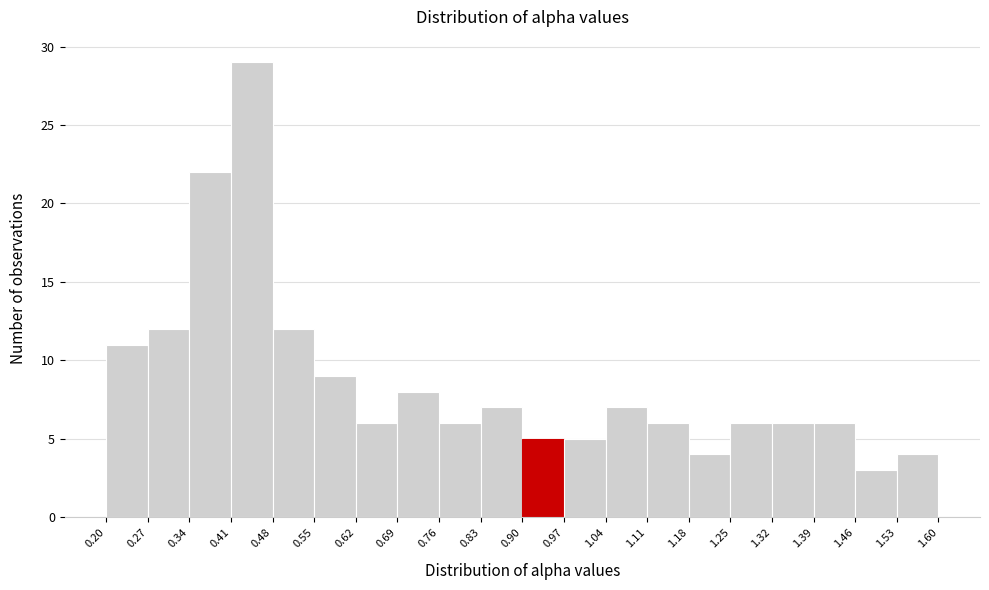

Over which range of the x-axis is the bar tallest?

0.41 to 0.48